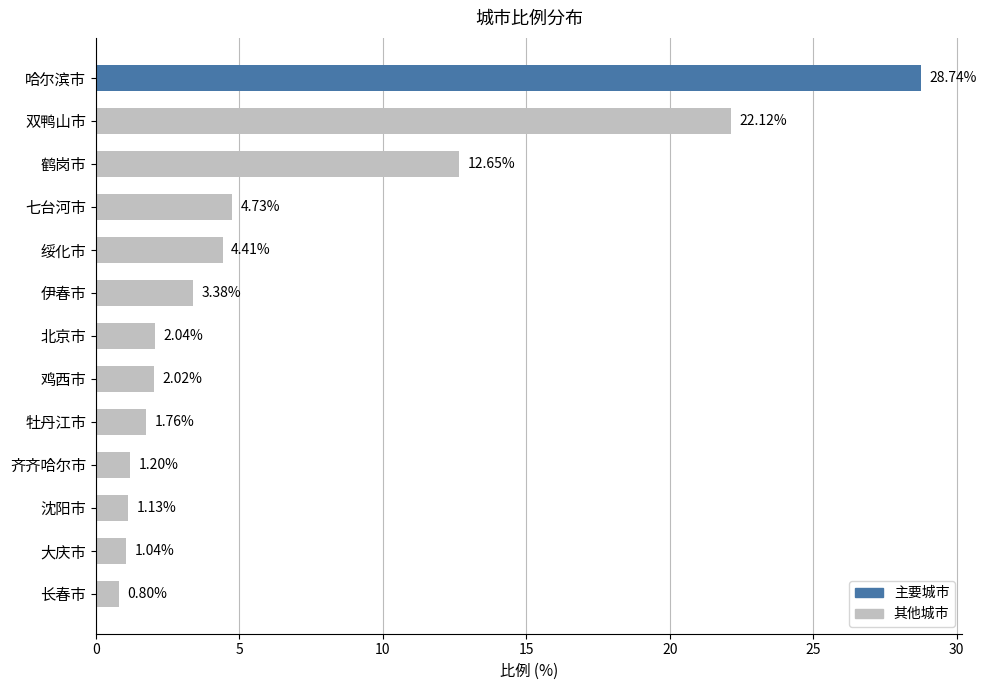

Are the bars grouped side by side (vs. stacked)?

No